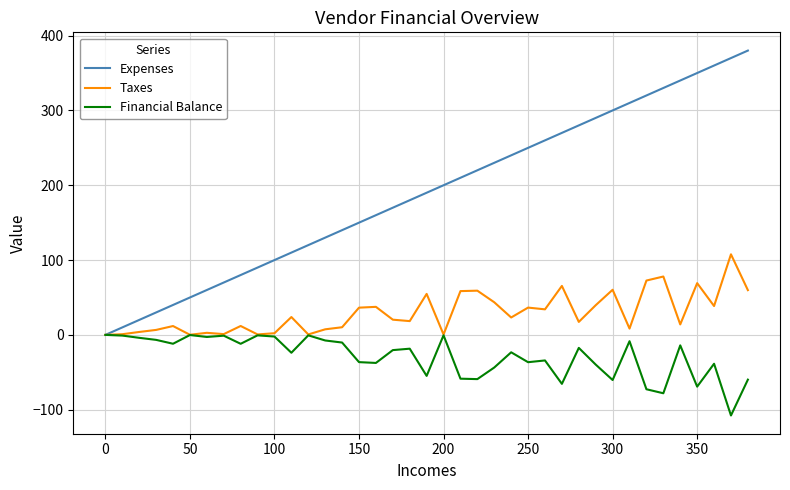

True or false: Taxes has more than 1 interior local peaks.

True